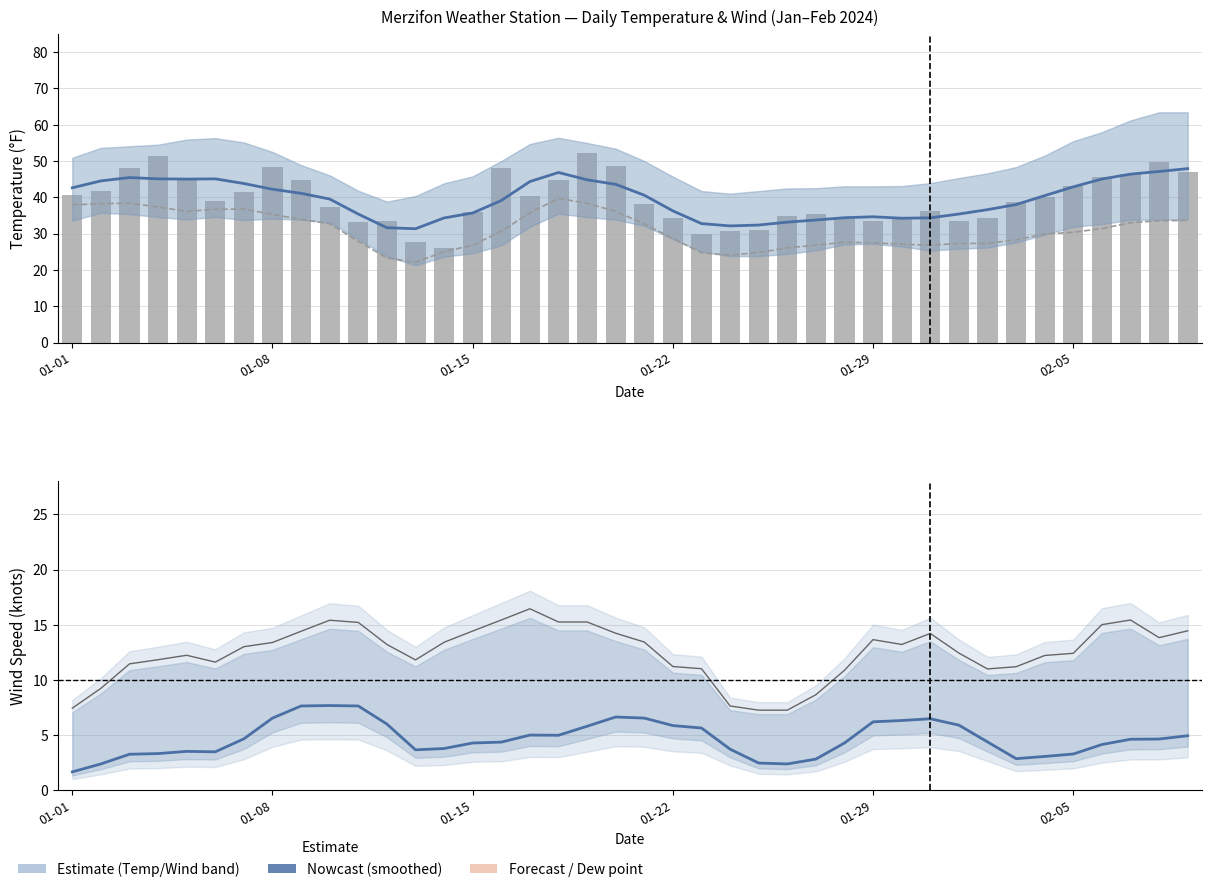

Is the value of DEWP at 31 greater than the value of TEMP at 34?

No